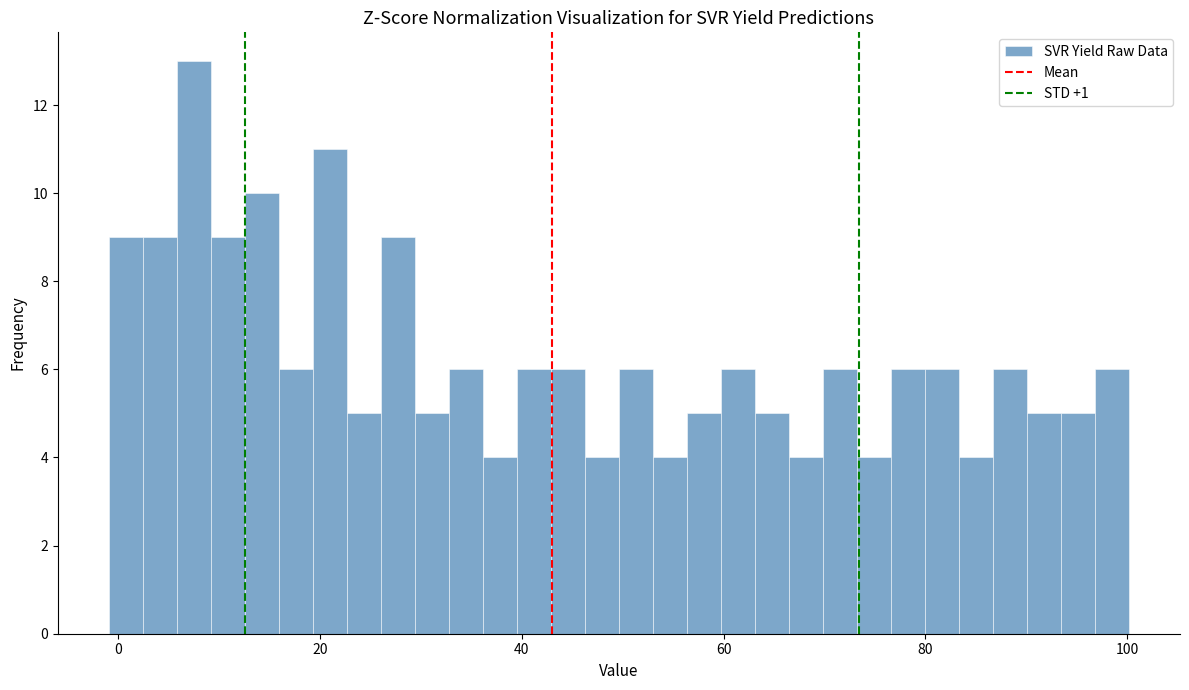

Read against the x-axis, roughly where is the centre of the tallest bar?

8